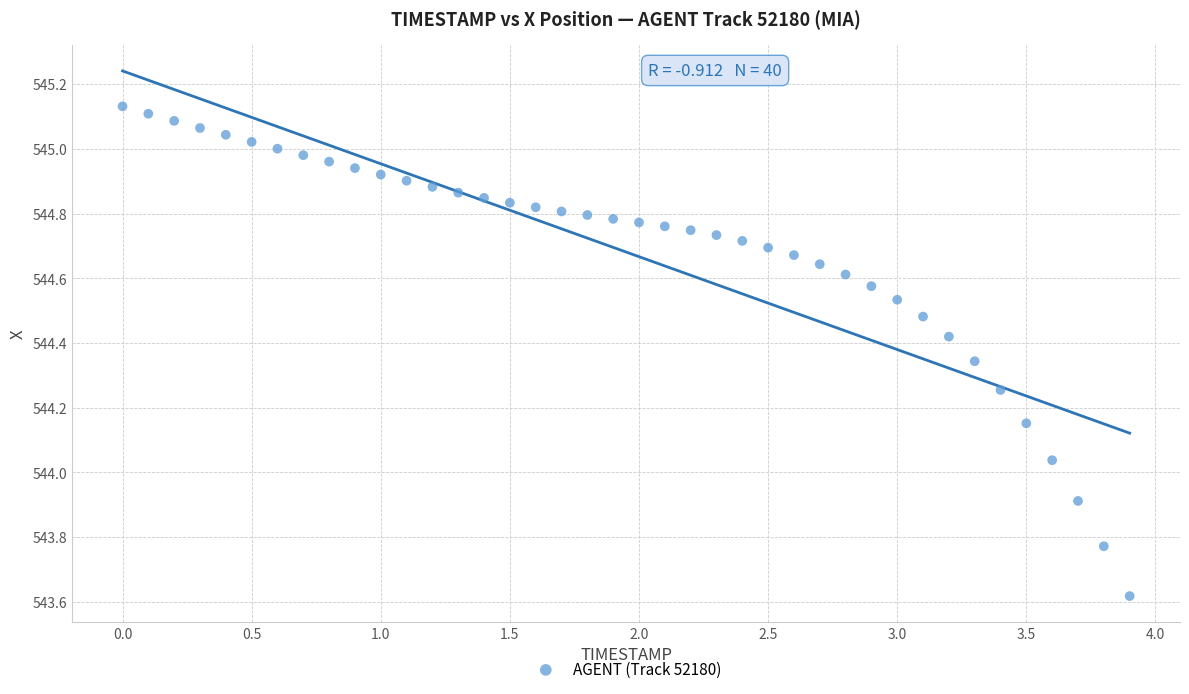

What is the range of X values (max minus min)?

3.9